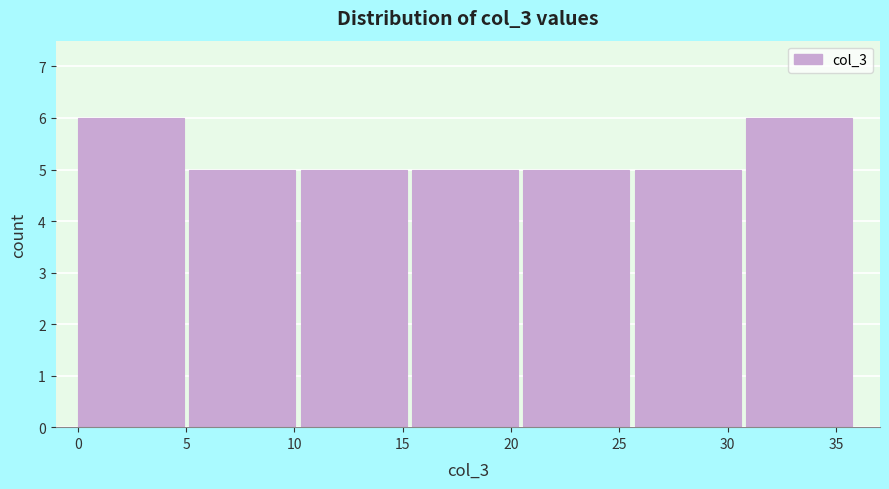

Reading left to right, transcribe this chart: for each bar, give the range it covers on the x-axis and its height. Neither the bar edges nor the heights are printed on the chart, so give them approximately, as read against the axes.

0.0 to 5.0: 6
5.0 to 10.5: 5
10.5 to 15.5: 5
15.5 to 20.5: 5
20.5 to 25.5: 5
25.5 to 31.0: 5
31.0 to 36.0: 6